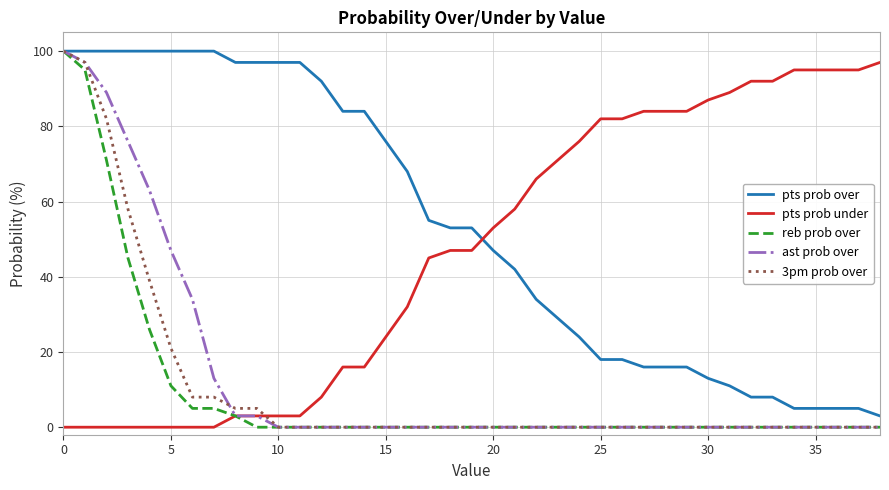

What is the highest value of the pts prob under series?

97